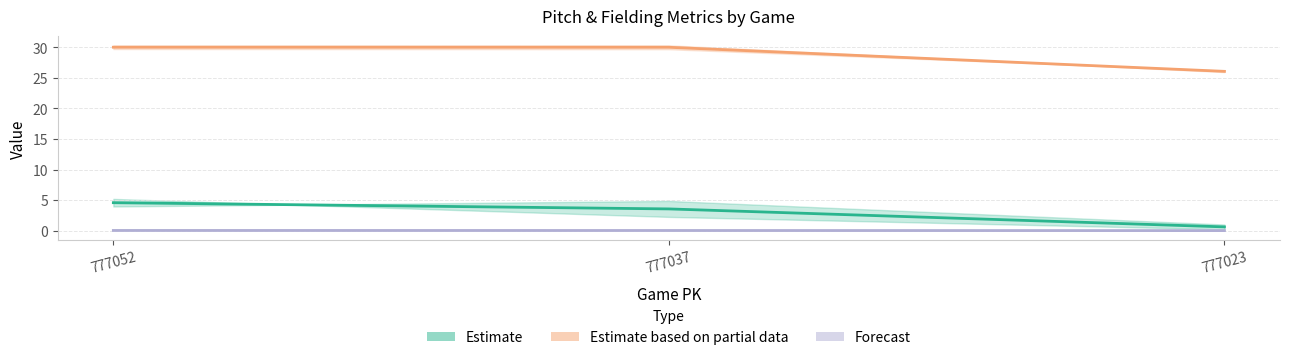

Is the value of Forecast at 777023 greater than the value of Estimate based on partial data at 777037?

No